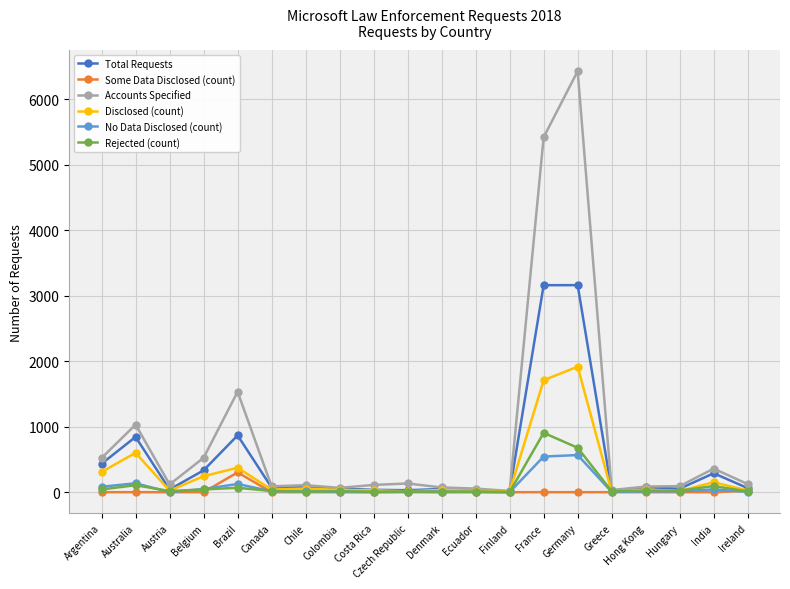

Which series has the largest range (max minus min)?

Accounts Specified